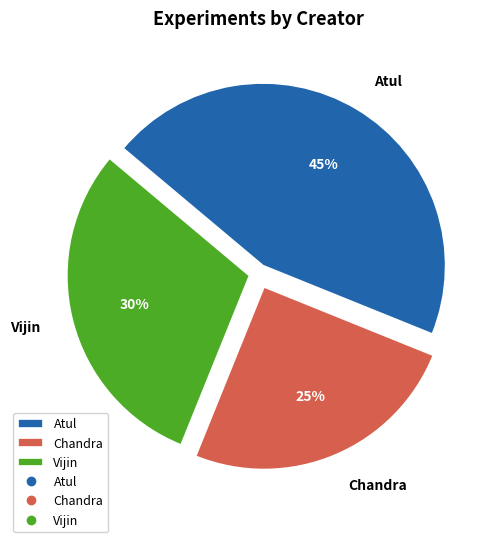

To the nearest percent, what is the difference between the largest and smallest slice percentages?

20%